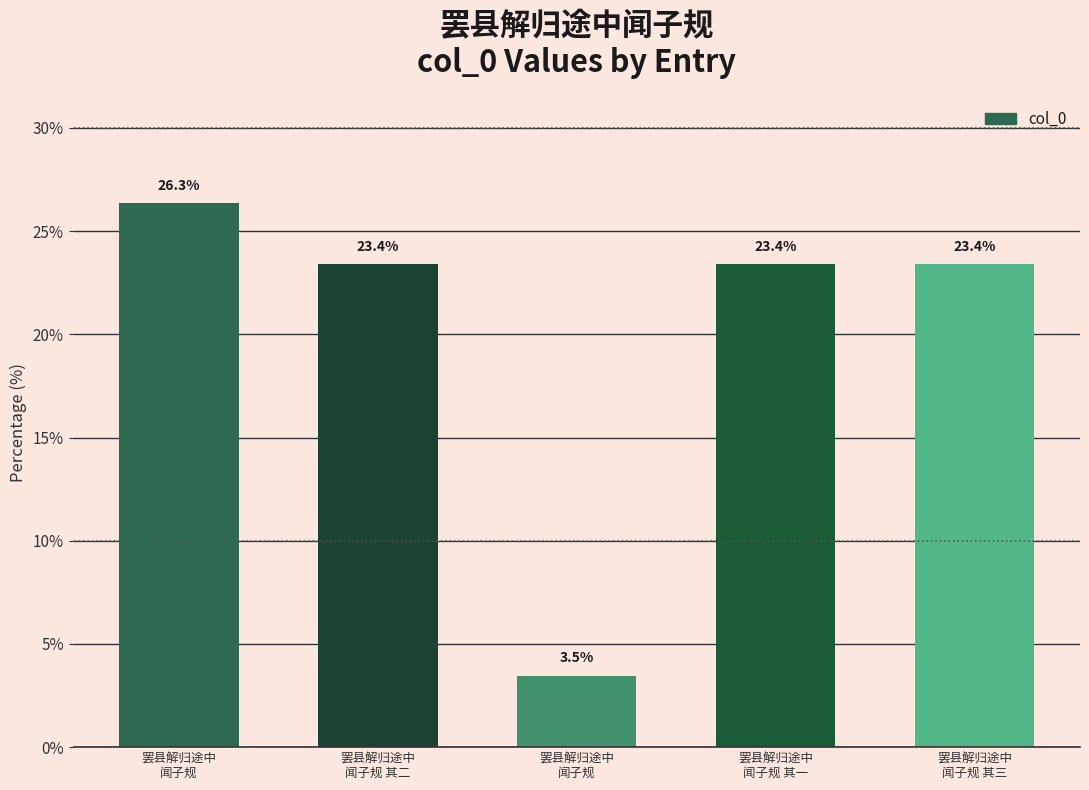

What is the greatest value displayed?

26.3